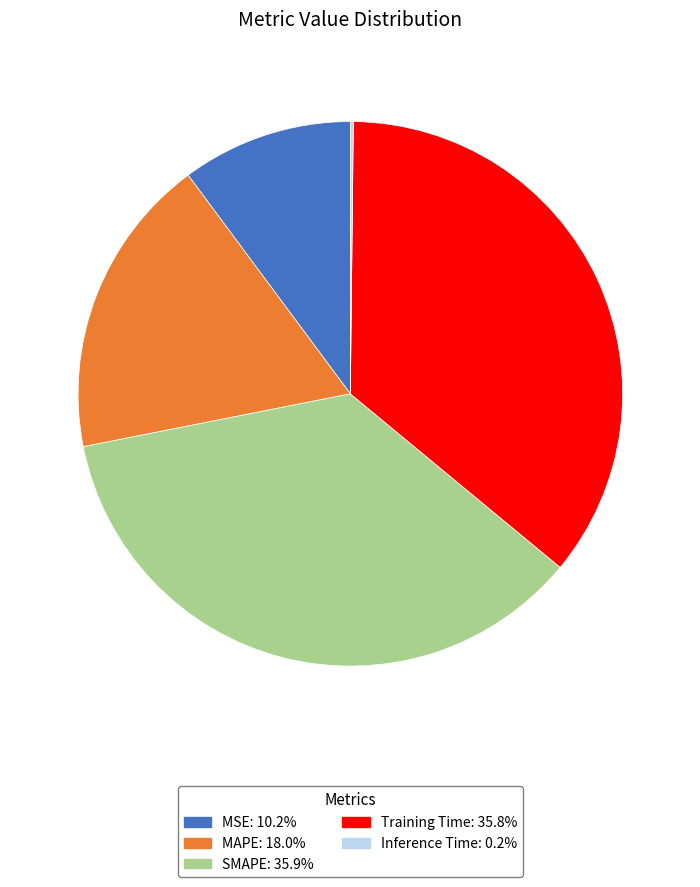

Combined, do SMAPE and Training Time account for over 50%?

Yes